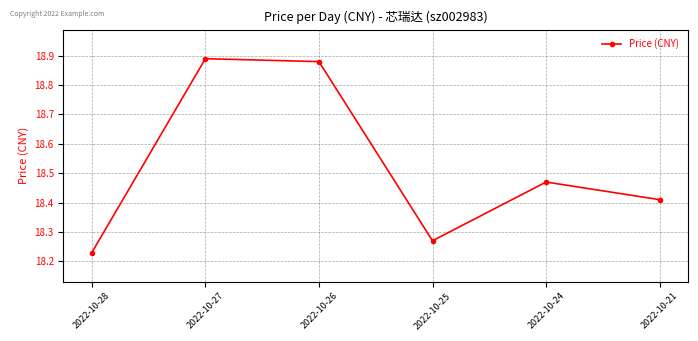

The chart shows a value of 5.0 at 2022-10-21. True or false?

False